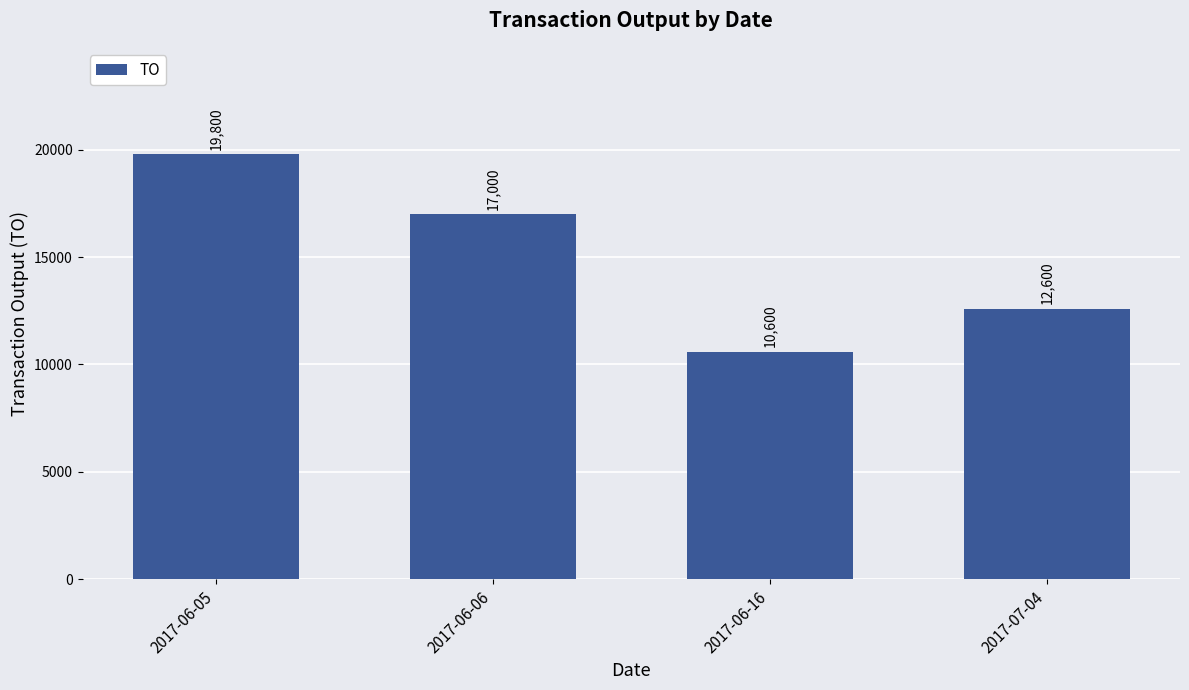

What is the sum of all values?

60000